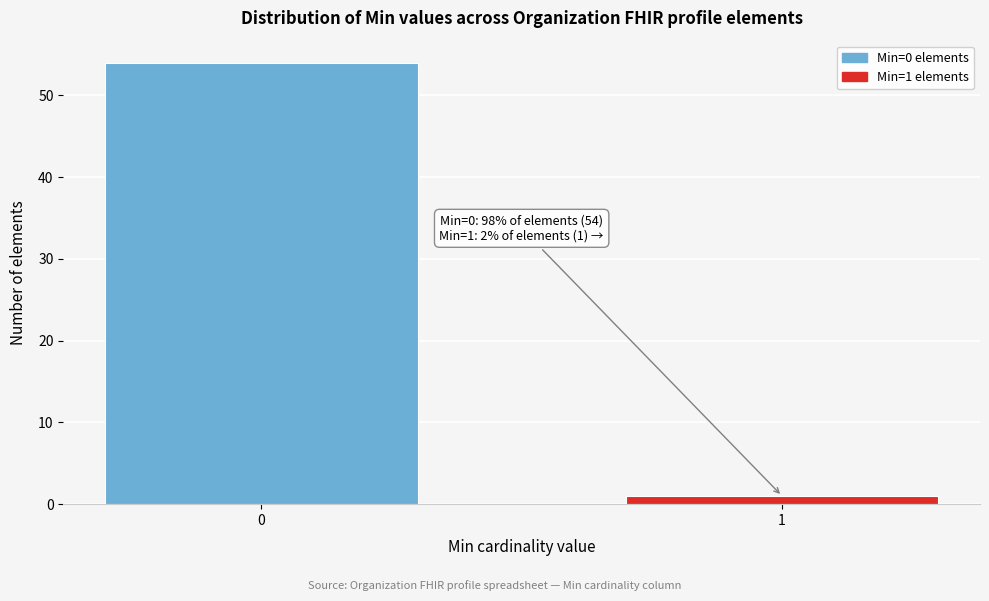

Reading right to left, what are all the values shown in this chart?

1=1	0=54